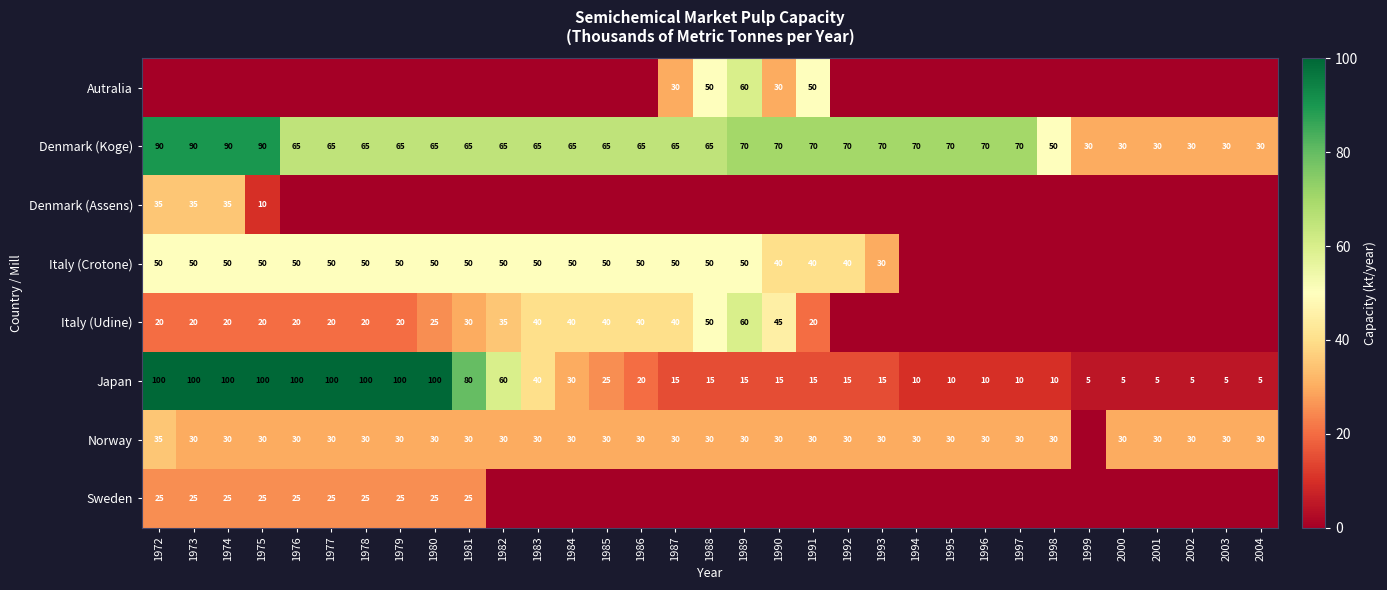

What is the sum of the Italy (Udine) values at 1991 and 1975?

40